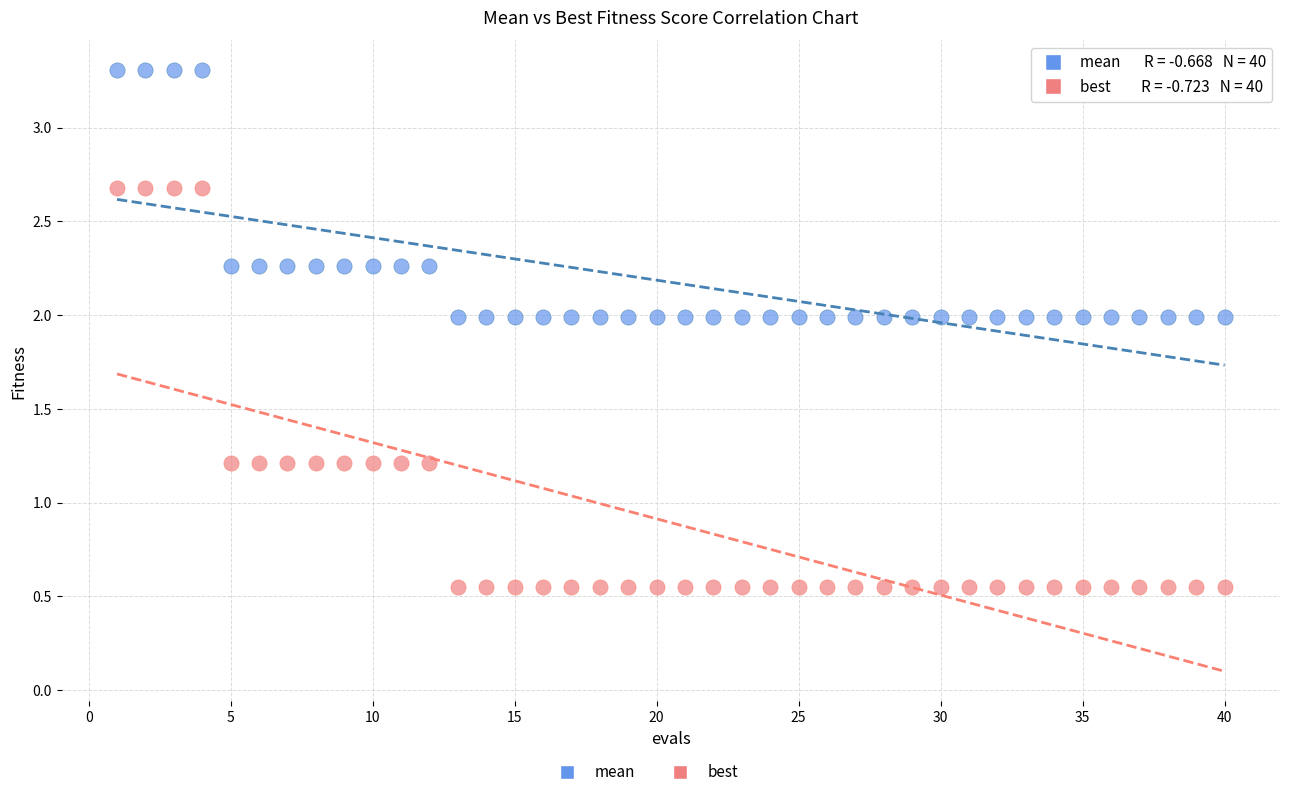

Across all data points, what is the range of X values (max minus min)?

39.0